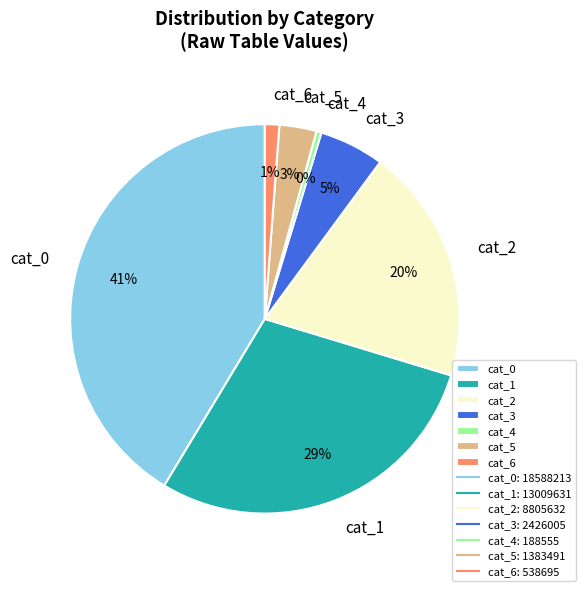

What percentage is the cat_3 slice, to the nearest percent?

5%